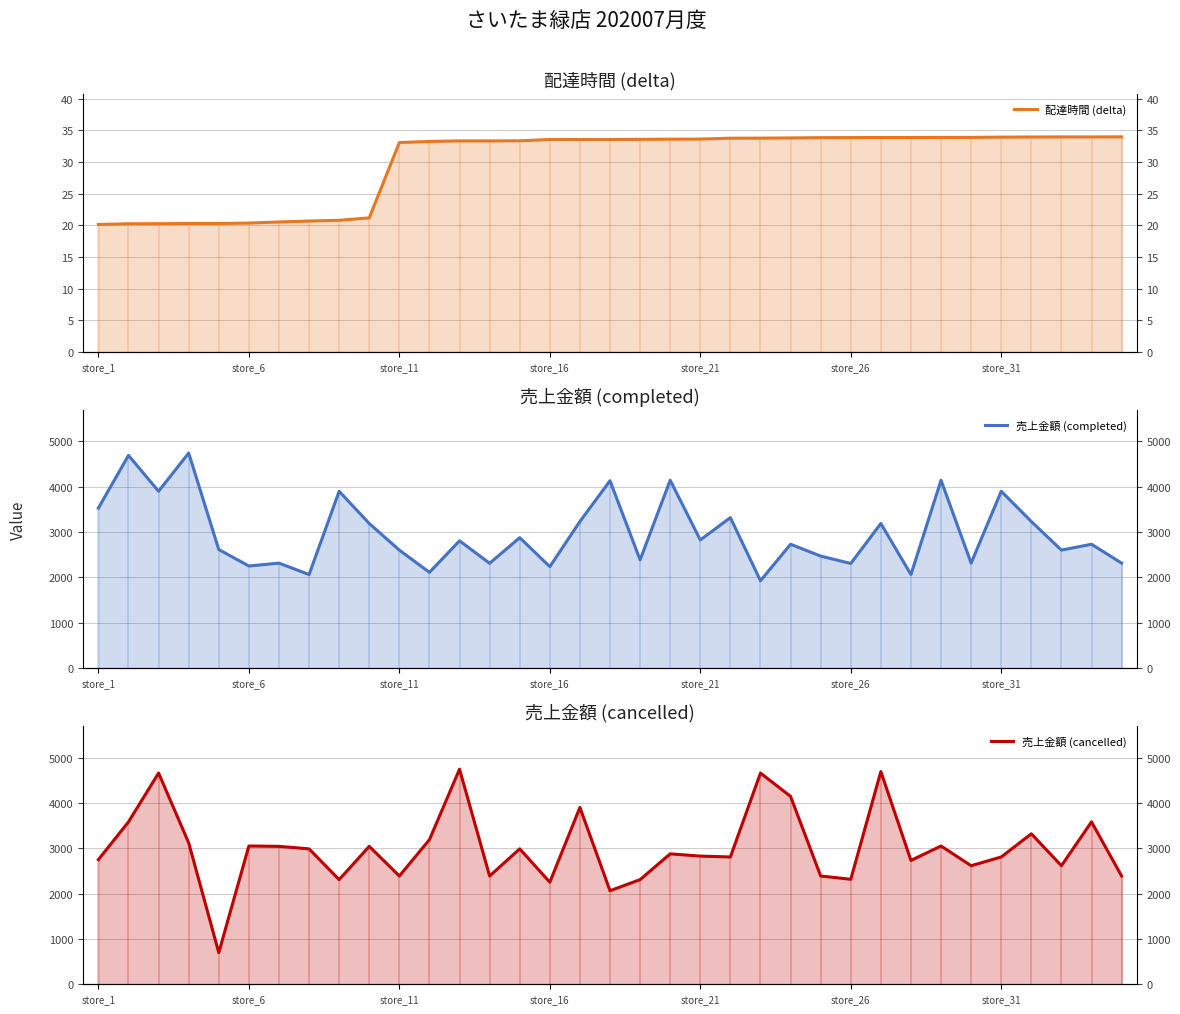

How many lines are shown in the chart?

3